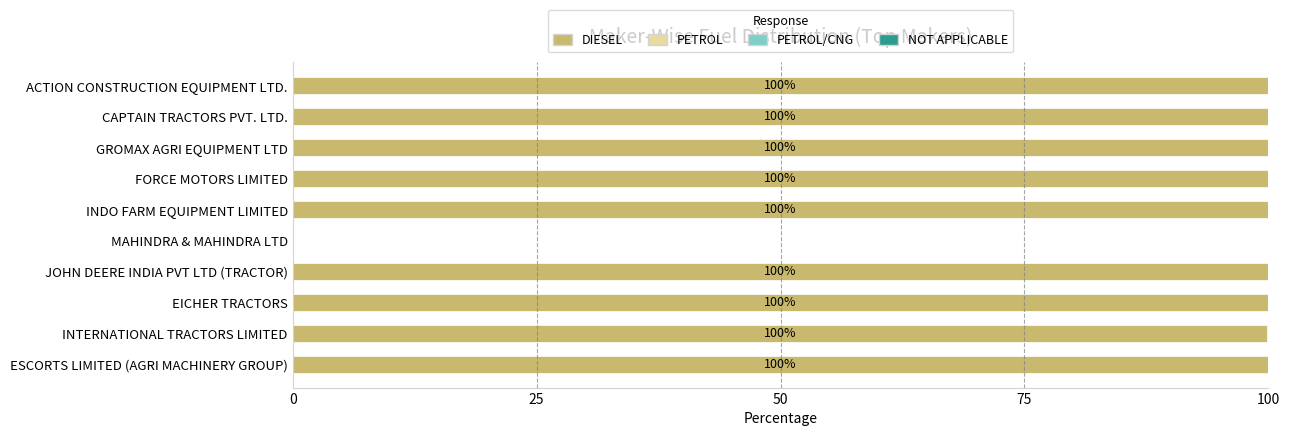

True or false: DIESEL has a value of 55.5 at MAHINDRA & MAHINDRA LTD.

False